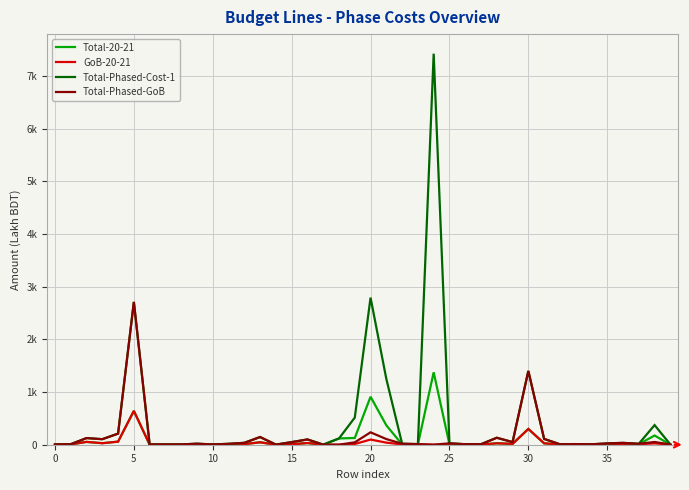

How many intersections are there between Total-20-21 and Total-Phased-GoB?

6